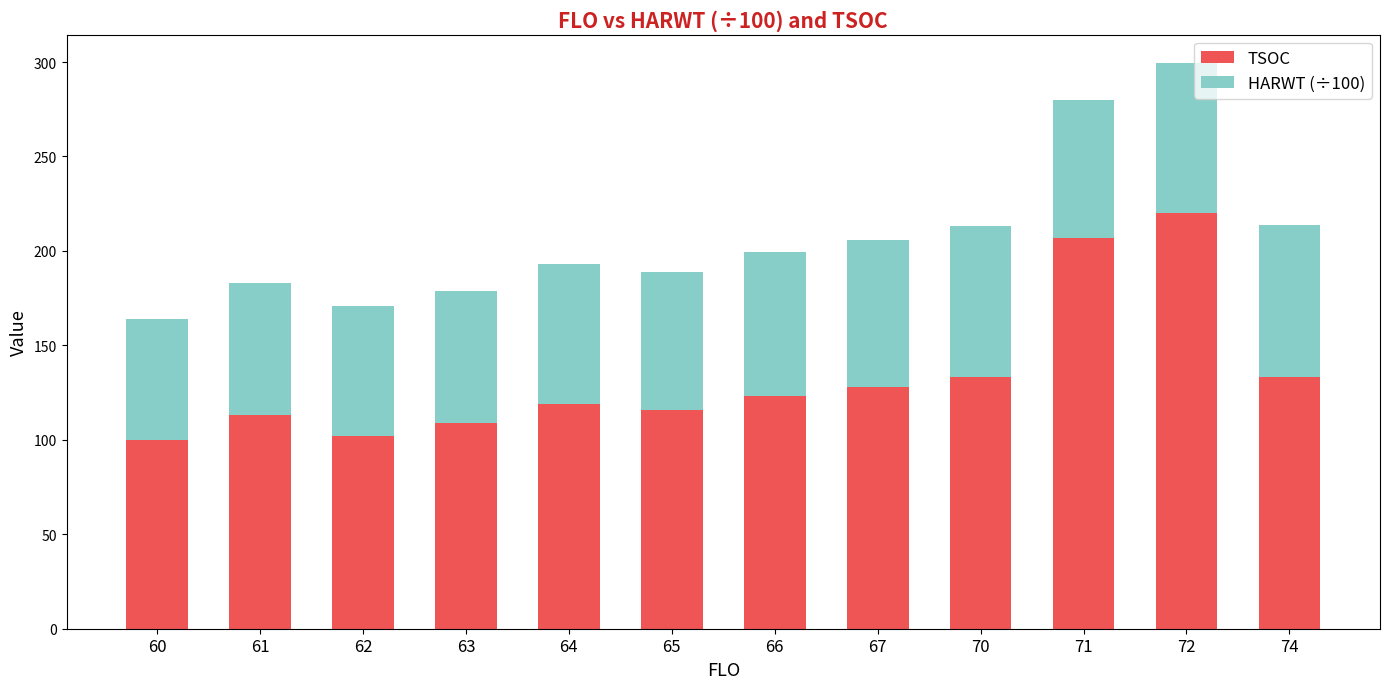

The TSOC series shows 139.4 at 60. True or false?

False